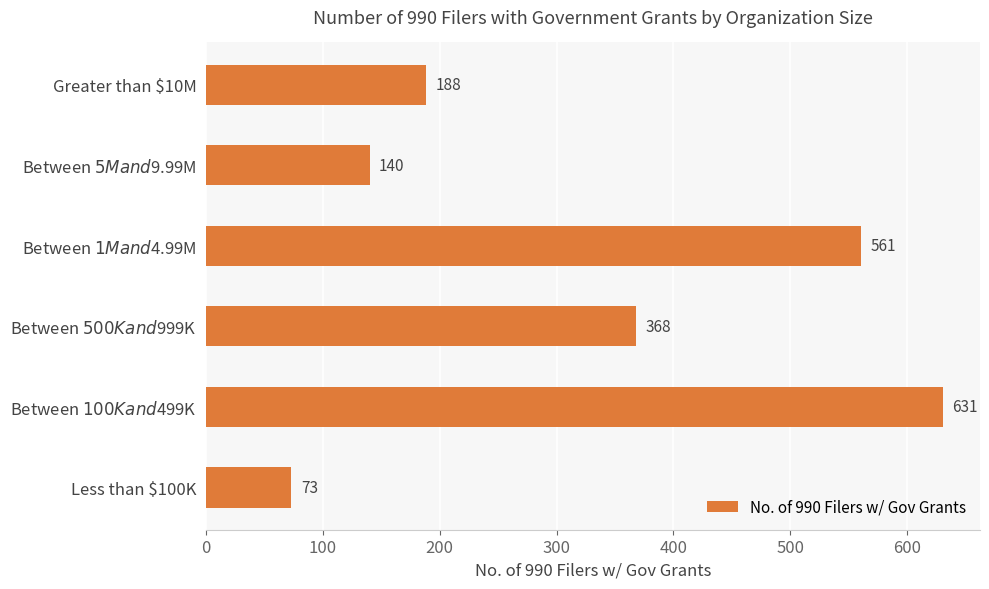

The chart shows a value of 28 at Less than $100K. True or false?

False